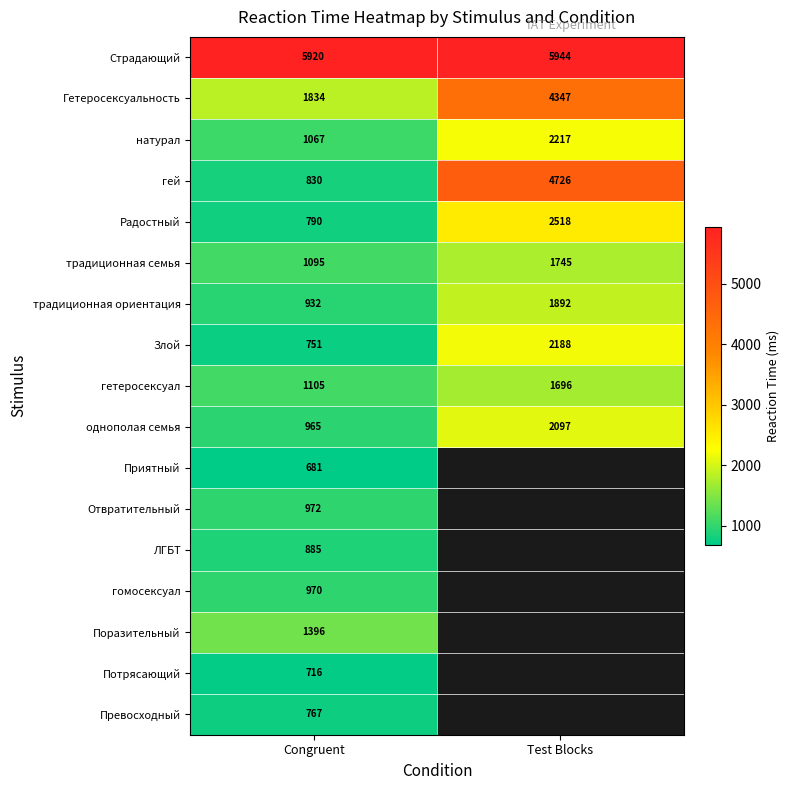

At how many categories does at least one series exceed 895?

2